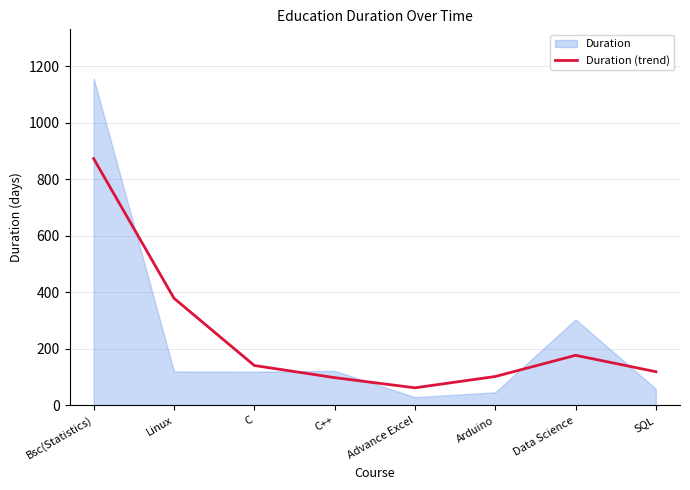

Does the chart have visible grid lines?

Yes